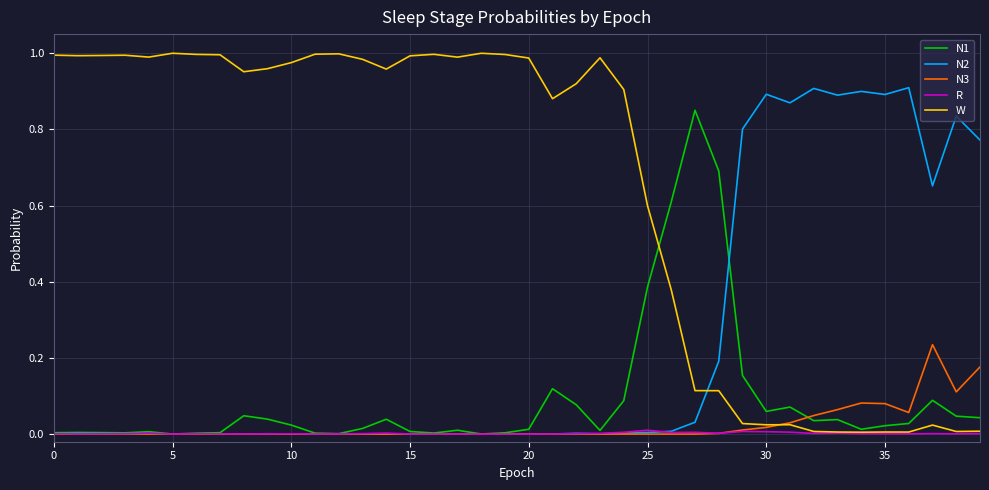

List the series in order of their peak value, highest first.

W, N2, N1, N3, R